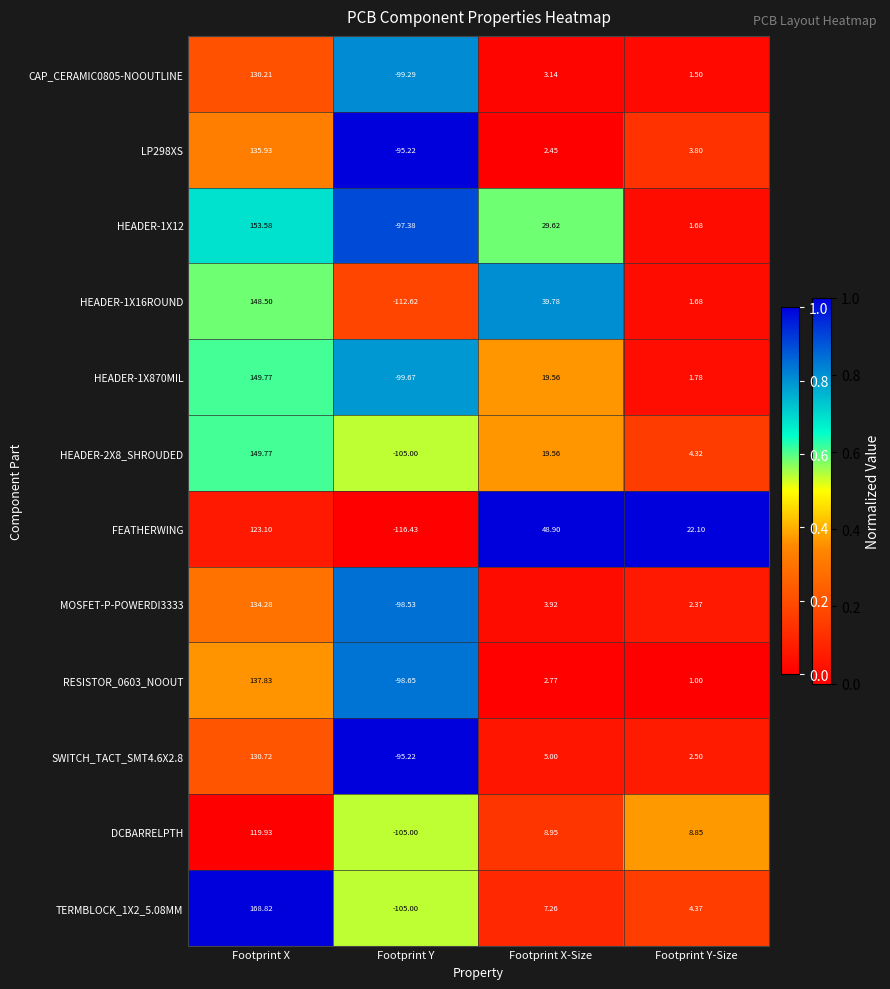

Which category has the highest value in the HEADER-1X16ROUND series?

Footprint X